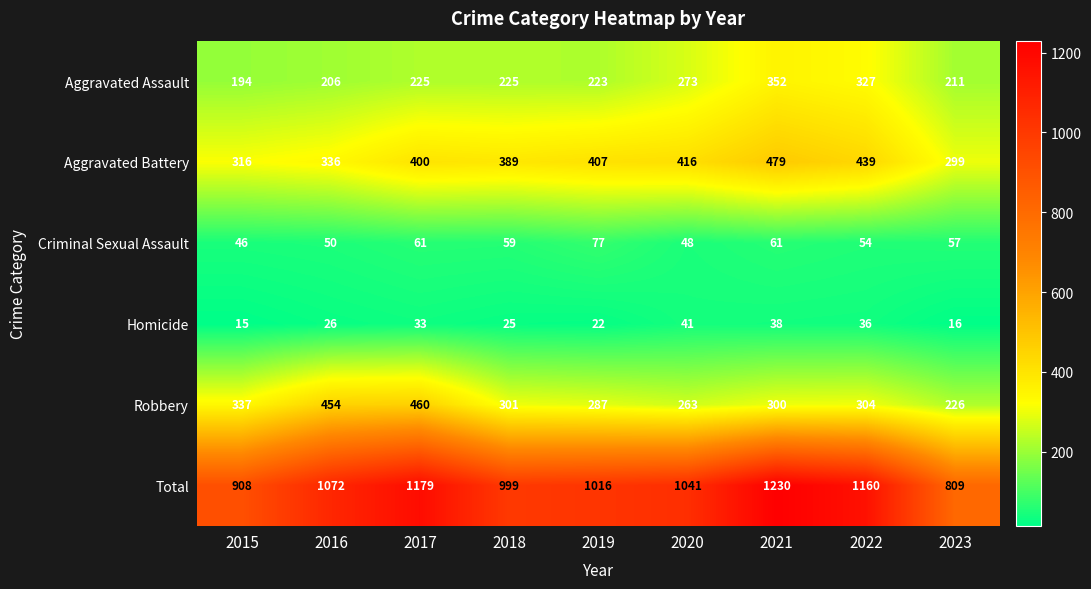

What is the difference between the second highest and second lowest values in the Aggravated Assault series?

121